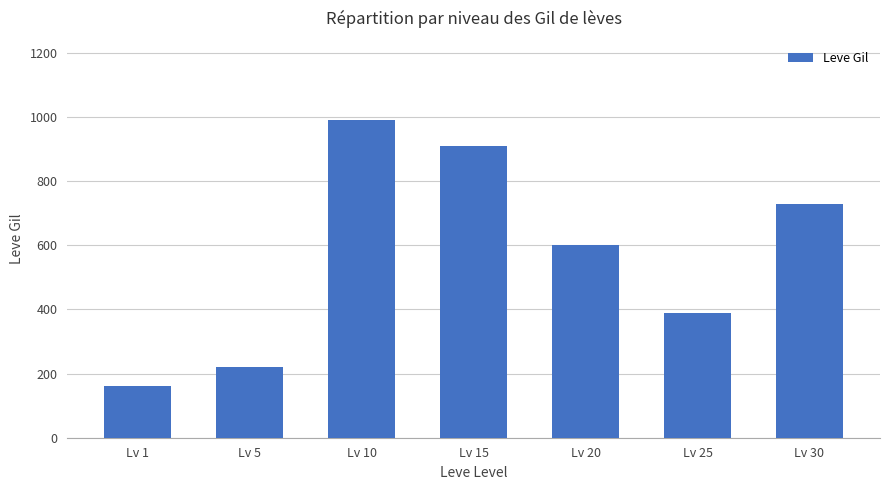

Reading left to right, transcribe all the data shown in this chart.

Lv 1=160	Lv 5=220	Lv 10=990	Lv 15=910	Lv 20=600	Lv 25=390	Lv 30=730